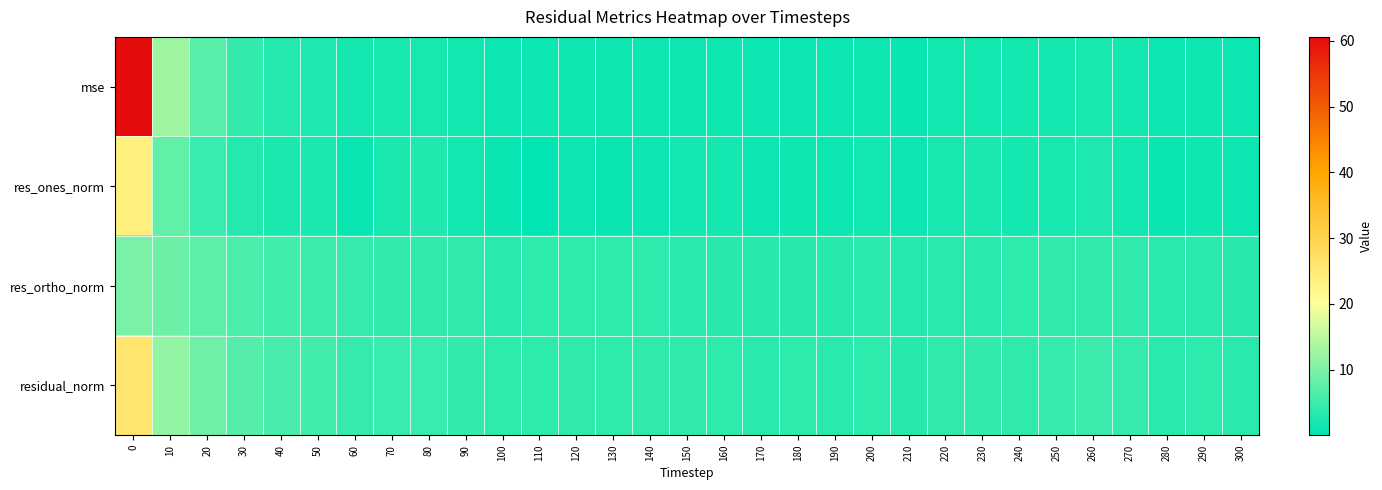

Reading left to right, list all the values displayed in this chart.

mse: 0=60.6	10=12.6	20=7.0	30=4.1	40=3.0	50=2.6	60=1.8	70=2.0	80=2.0	90=1.6	100=1.2	110=1.2	120=1.3	130=1.2	140=1.4	150=1.3	160=1.3	170=1.1	180=1.2	190=1.0	200=1.3	210=0.9	220=1.4	230=1.6	240=1.5	250=1.8	260=2.0	270=1.7	280=1.1	290=1.2	300=1.1
res_ones_norm: 0=23.9	10=7.9	20=4.6	30=3.0	40=2.2	50=2.2	60=0.9	70=2.3	80=2.6	90=1.6	100=0.8	110=0.0	120=1.1	130=0.7	140=1.1	150=1.8	160=1.8	170=1.1	180=1.3	190=1.0	200=1.5	210=1.1	220=2.1	230=2.3	240=1.7	250=2.1	260=2.5	270=1.6	280=0.8	290=1.3	300=1.1
res_ortho_norm: 0=9.8	10=8.8	20=7.4	30=6.0	40=5.3	50=4.9	60=4.4	70=4.0	80=3.8	90=3.9	100=3.5	110=3.6	120=3.6	130=3.6	140=3.8	150=3.3	160=3.3	170=3.3	180=3.3	190=3.2	200=3.4	210=3.0	220=3.4	230=3.4	240=3.6	250=3.9	260=4.0	270=4.0	280=3.3	290=3.5	300=3.3
residual_norm: 0=25.8	10=11.8	20=8.8	30=6.7	40=5.7	50=5.3	60=4.5	70=4.6	80=4.6	90=4.2	100=3.6	110=3.6	120=3.8	130=3.7	140=3.9	150=3.8	160=3.7	170=3.4	180=3.6	190=3.4	200=3.7	210=3.2	220=4.0	230=4.1	240=4.0	250=4.4	260=4.7	270=4.3	280=3.4	290=3.7	300=3.5